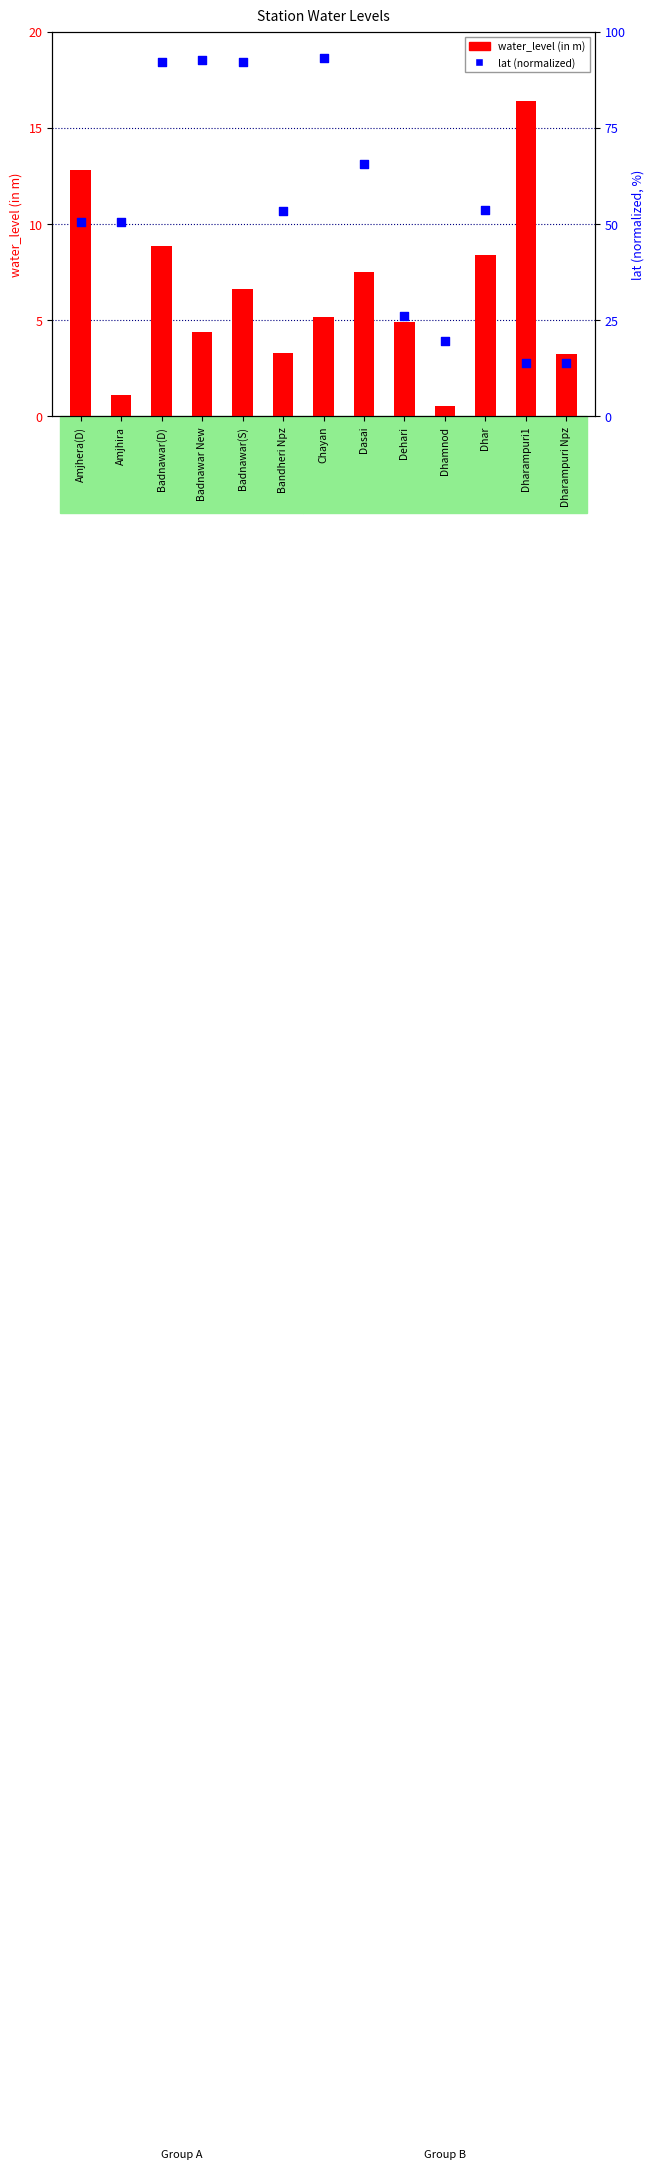

At how many categories does at least one series exceed 19?

11